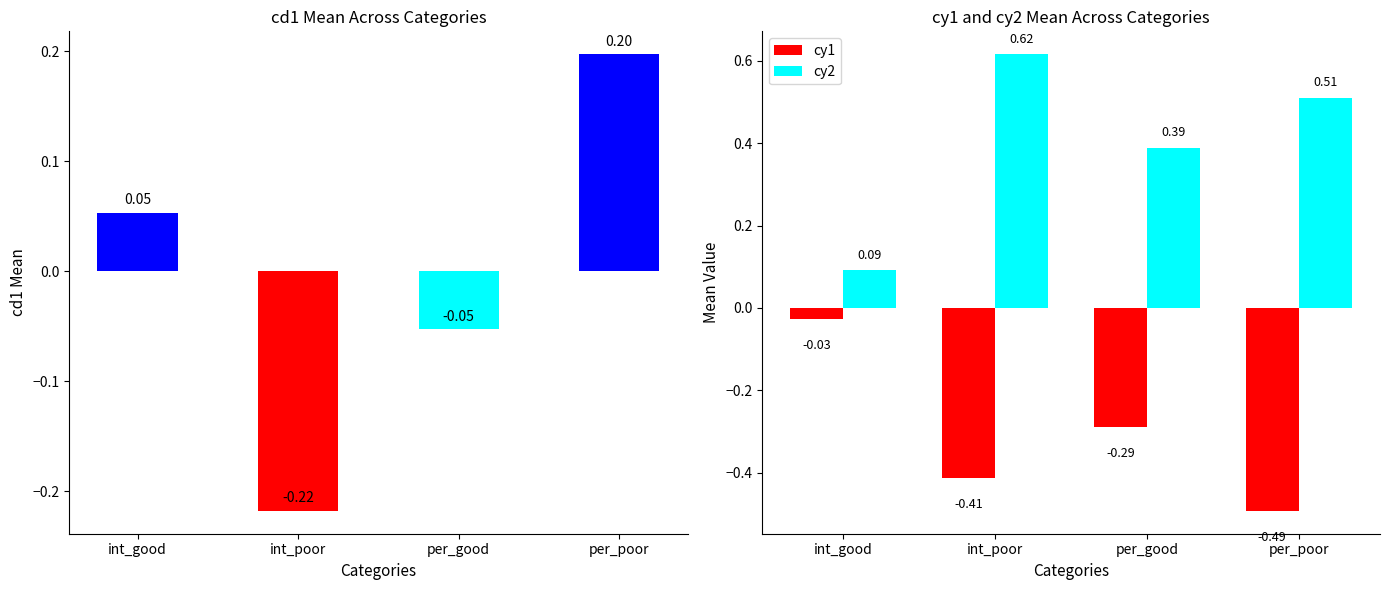

At how many categories does at least one series exceed 0?

4